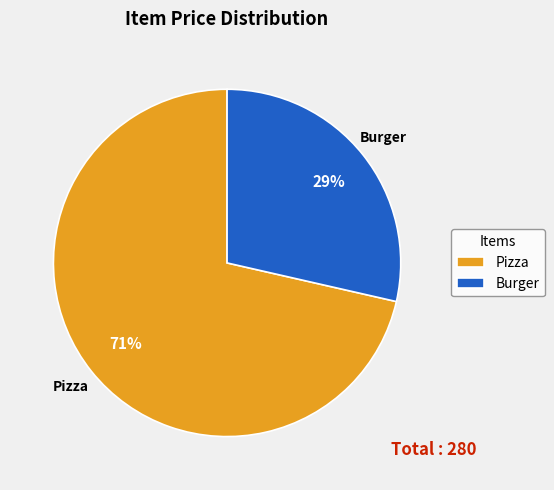

Which slice is the largest?

Pizza